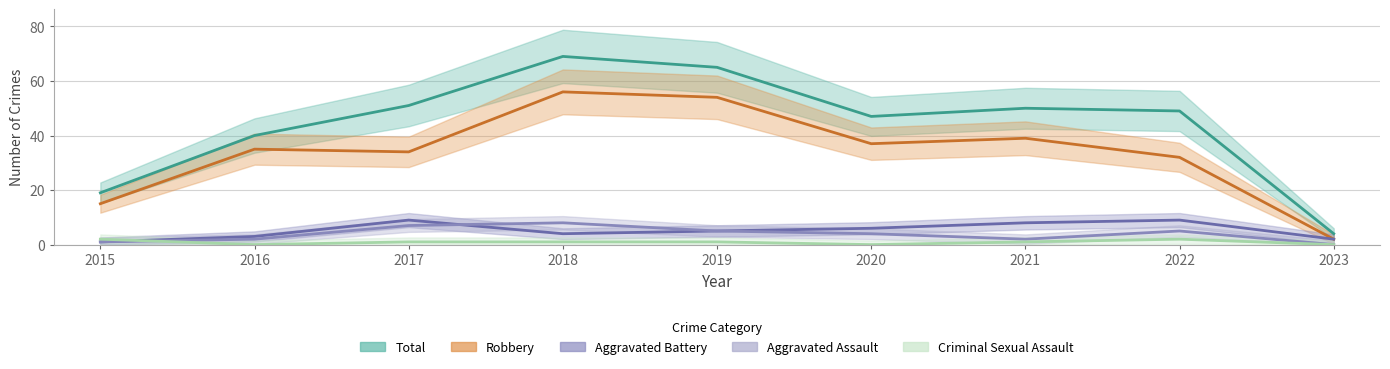

At 2020, list the series in order from largest to smallest.

Total, Robbery, Aggravated Battery, Aggravated Assault, Criminal Sexual Assault